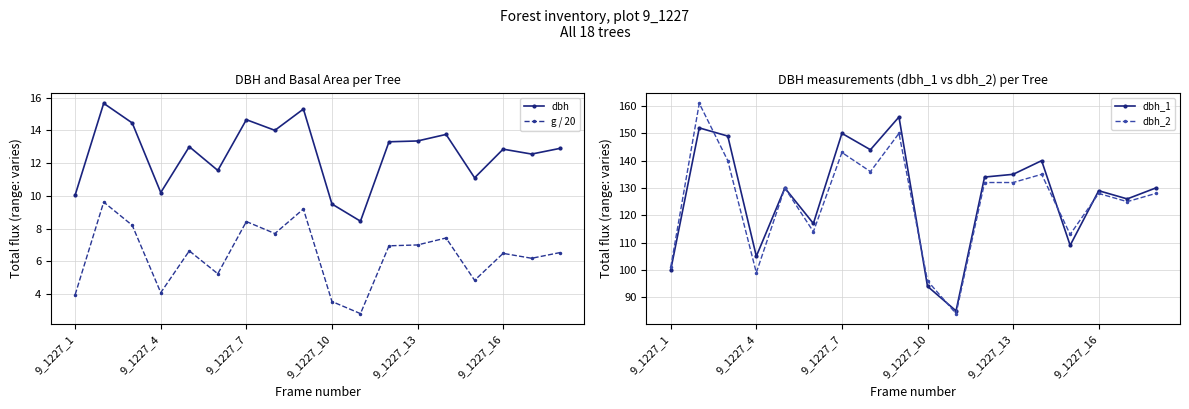

True or false: dbh_2 and g / 20 intersect in this chart.

False